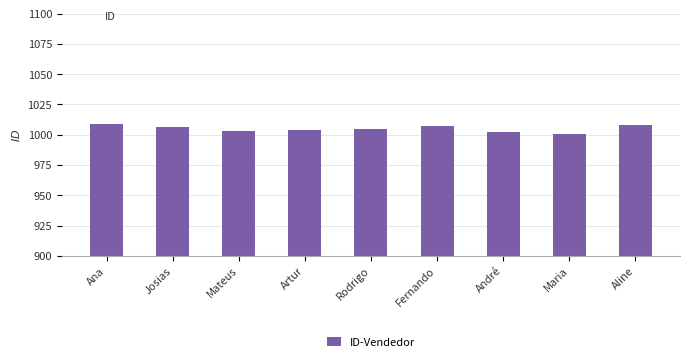

Reading left to right, list all the values displayed in this chart.

1009	1006	1003	1004	1005	1007	1002	1001	1008